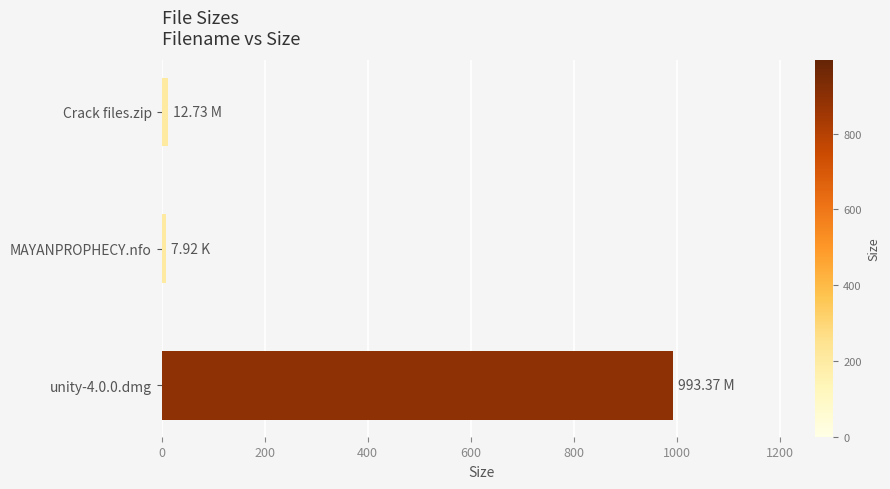

What is the label of the 2nd bar from the bottom?

MAYANPROPHECY.nfo